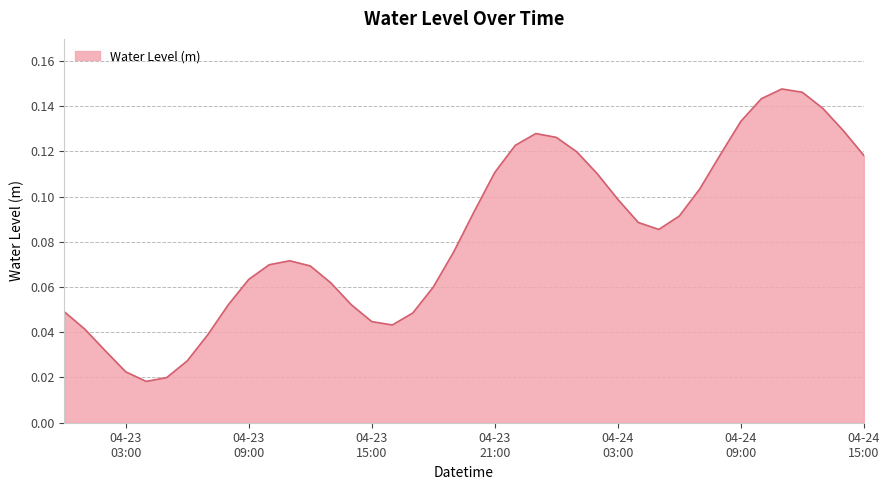

What is the difference between the maximum and second lowest values?

0.1